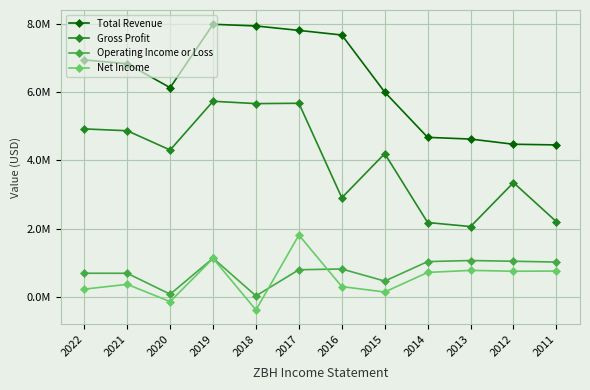

In Gross Profit, how many points are higher than both neighbors (excluding endpoints)?

4